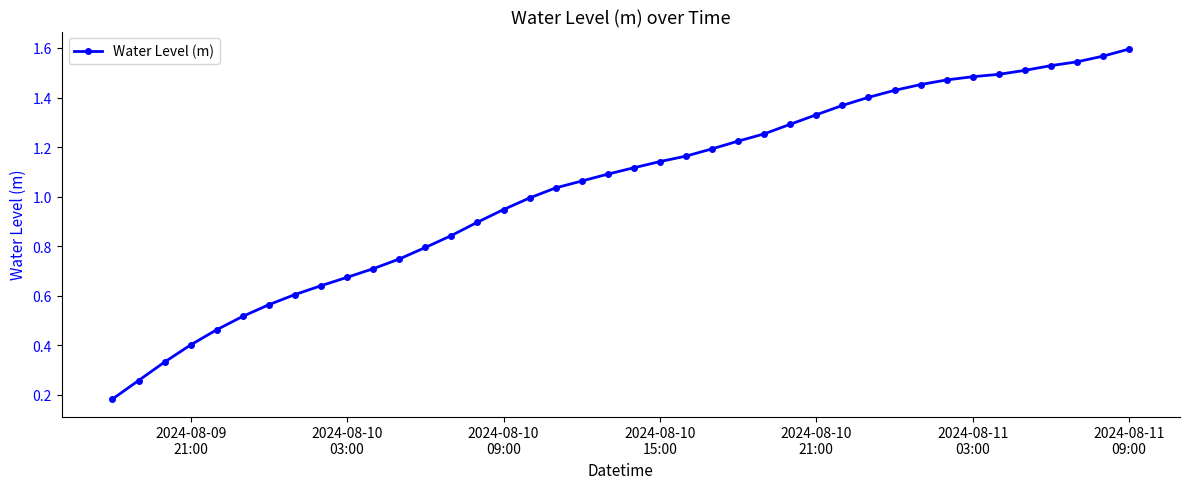

What is the sum of all values?

41.3